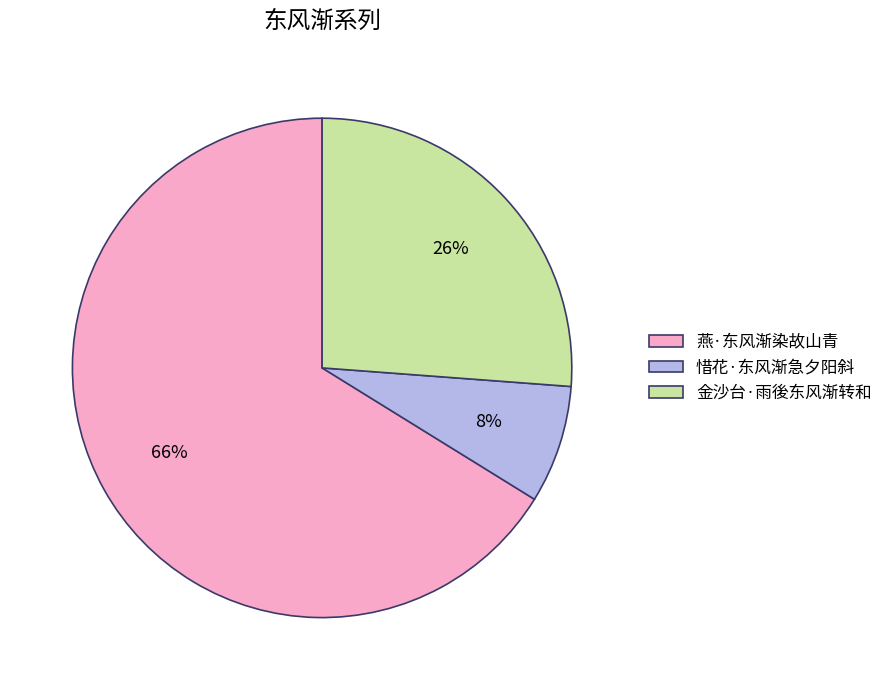

Is there any slice that represents more than half of the pie?

Yes